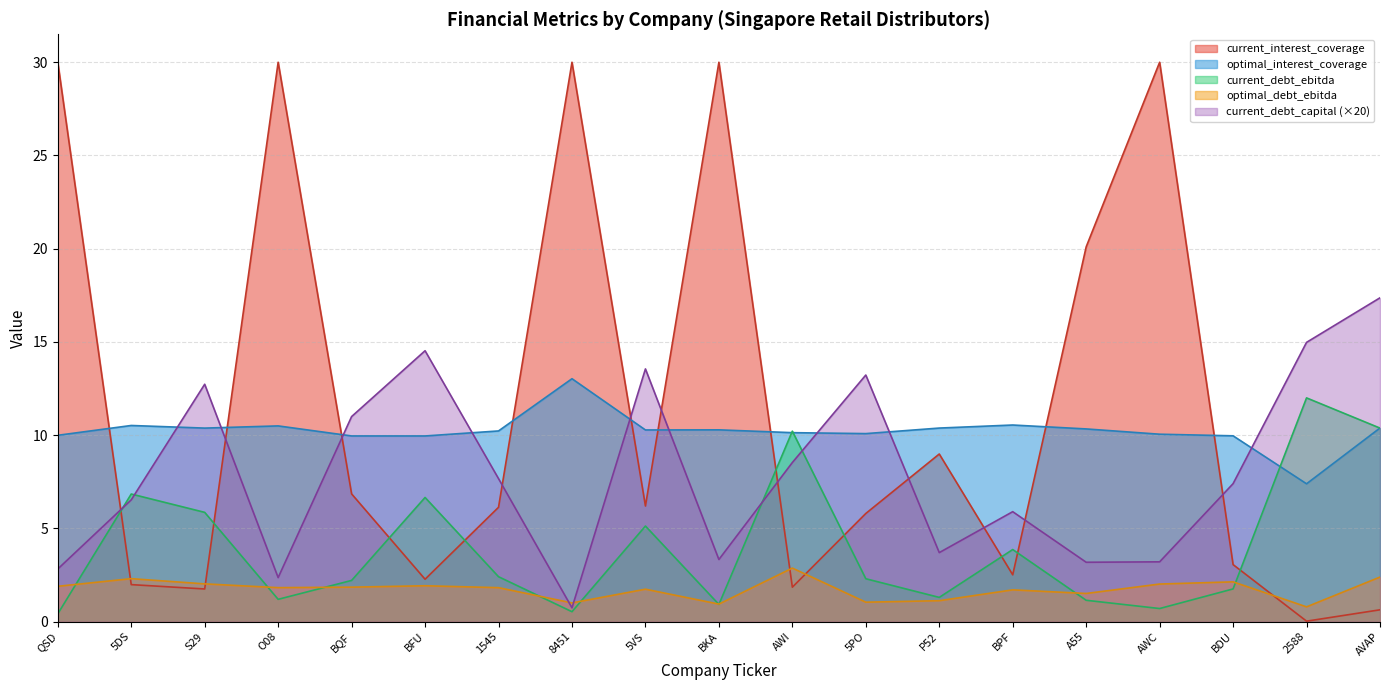

Reading left to right, what are all the values shown in this chart?

optimal_interest_coverage: 10.0	10.5	10.4	10.5	10.0	10.0	10.2	13.0	10.3	10.3	10.1	10.1	10.4	10.5	10.3	10.1	10.0	7.4	10.4
optimal_debt_ebitda: 1.9	2.3	2.0	1.8	1.8	1.9	1.8	1.0	1.7	0.9	2.9	1.0	1.1	1.7	1.5	2.0	2.1	0.8	2.4
current_debt_capital: 2.8	6.5	12.7	2.4	11.0	14.5	7.7	0.7	13.6	3.3	8.5	13.2	3.7	5.9	3.2	3.2	7.4	15.0	17.4